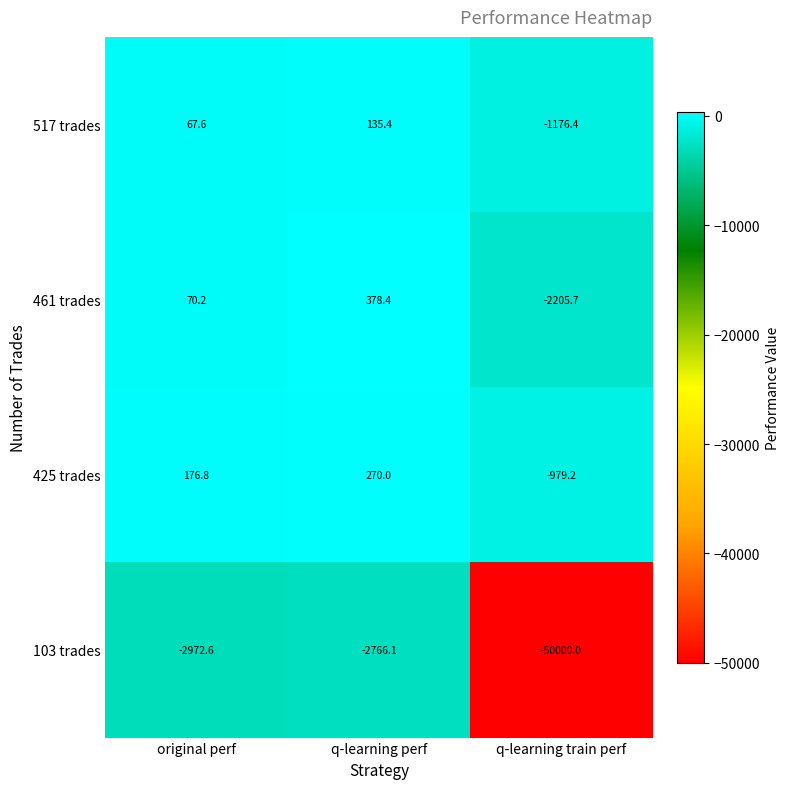

Which series has the widest spread of values?

103 trades